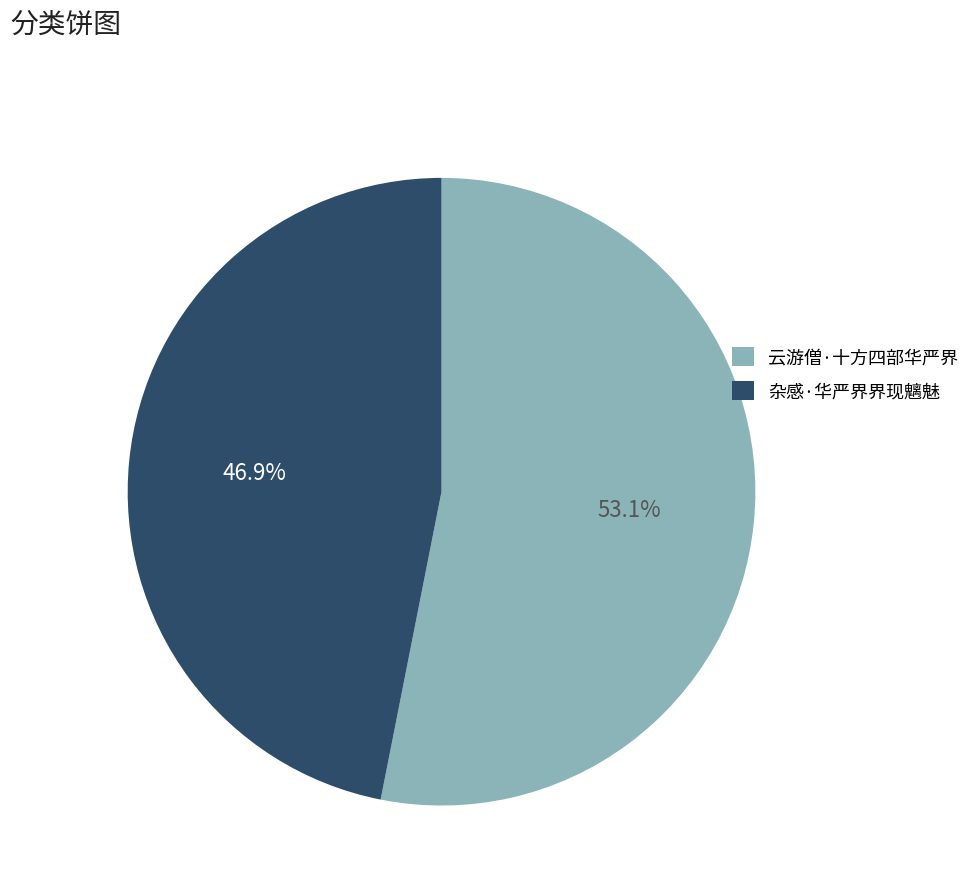

How many segments does this pie chart have?

2